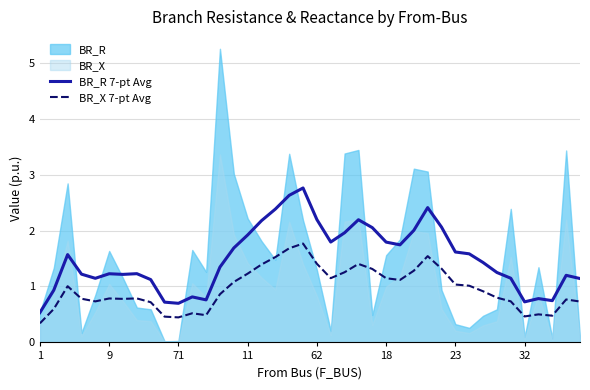

What is the average value of the BR_R 7-pt Avg series?

1.5